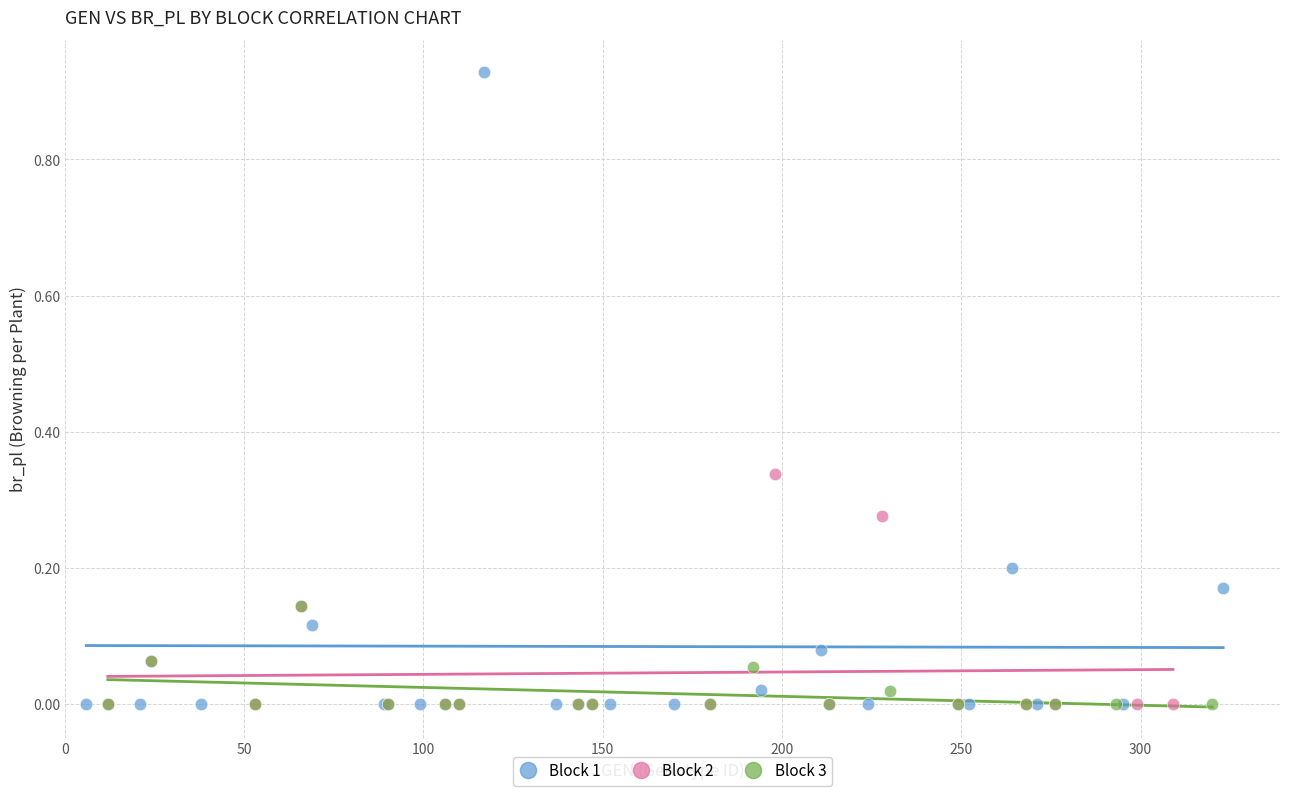

Which series has the largest Y range (max minus min)?

Block 1